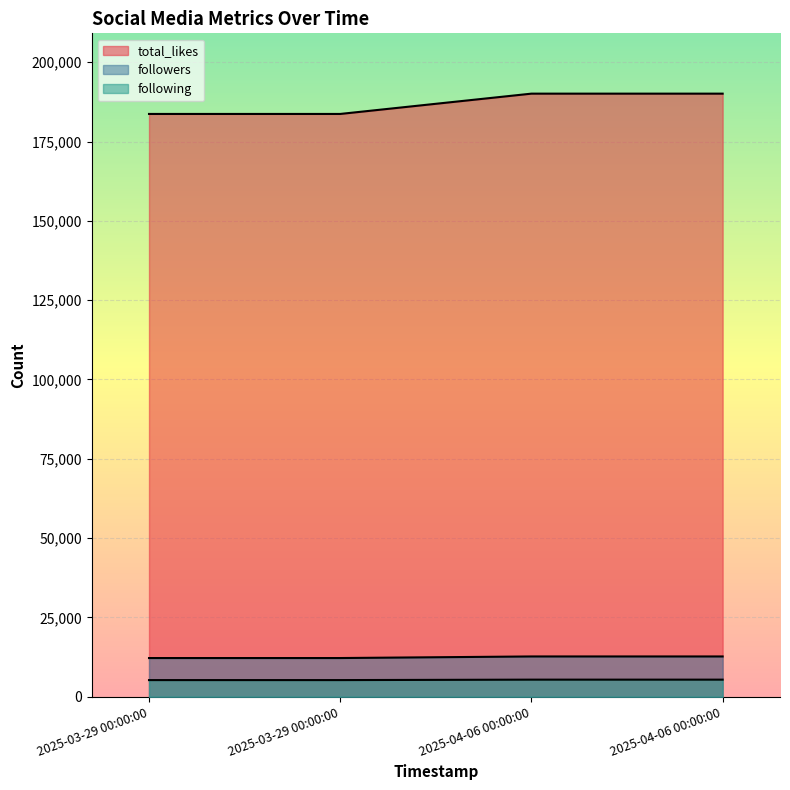

What is the minimum value shown in the chart?

5250